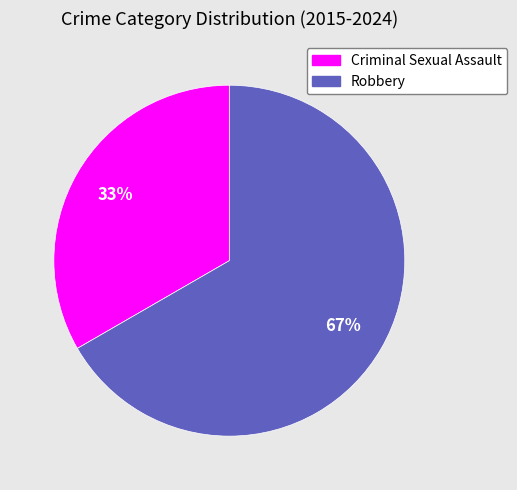

To the nearest percent, what is the average slice percentage?

50%